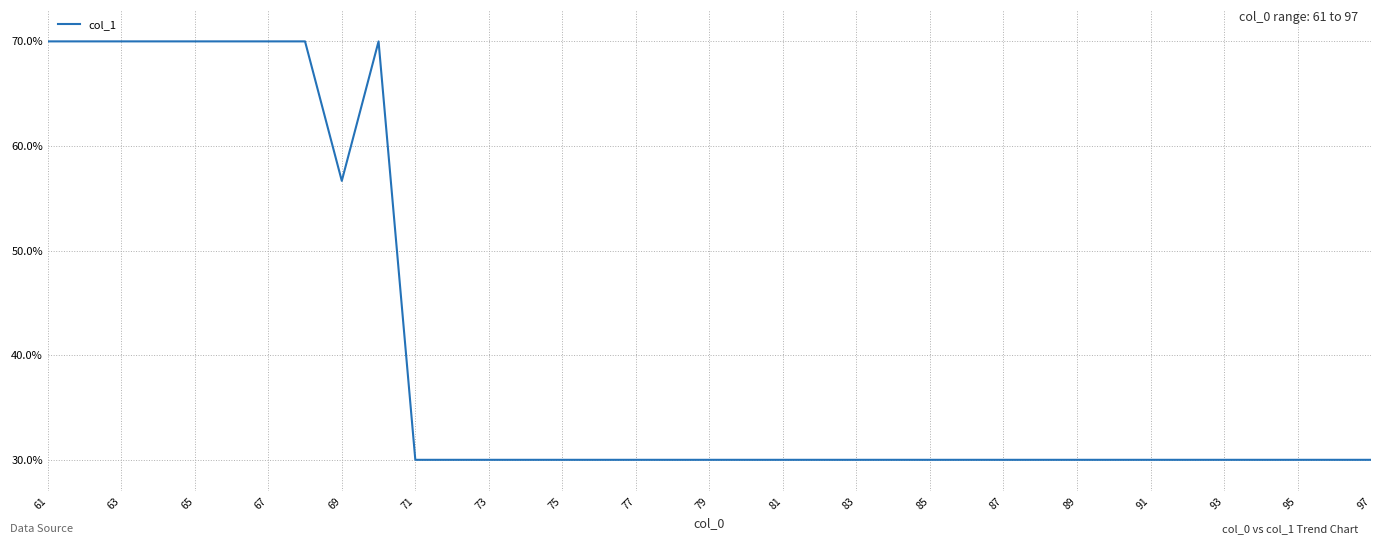

What is the greatest value displayed?

70.0